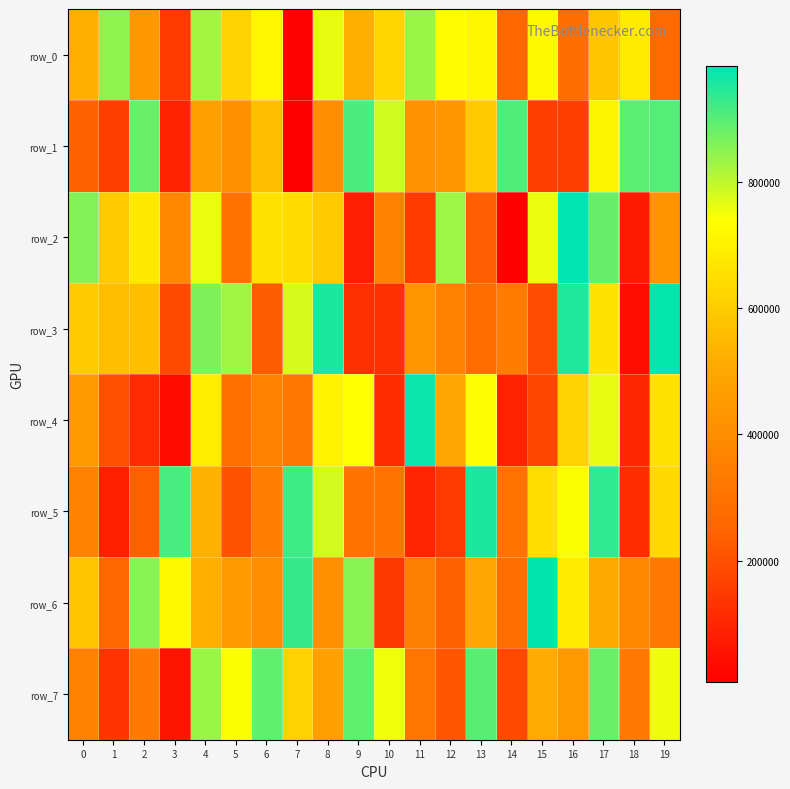

What is the sum of the row_3 values at 0 and 18?

634829